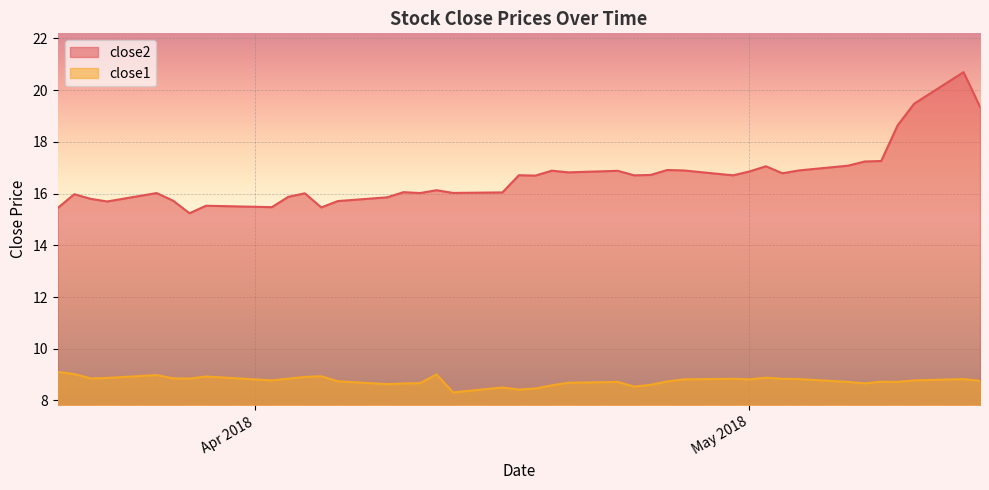

At which category does close2 reach its first local peak?

2018-03-21